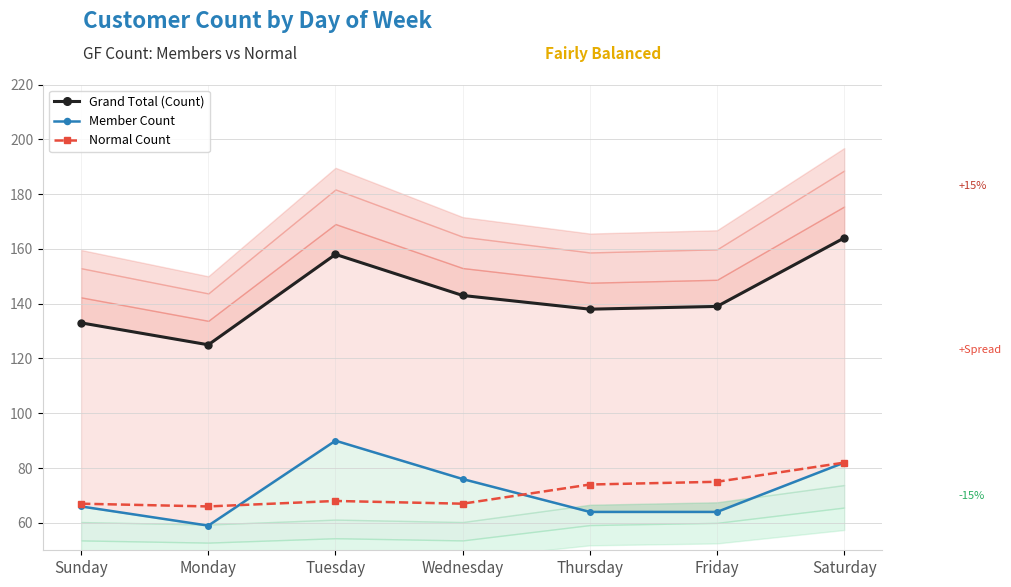

Count the Grand Total (Count) values in the range 133 to 158.

5